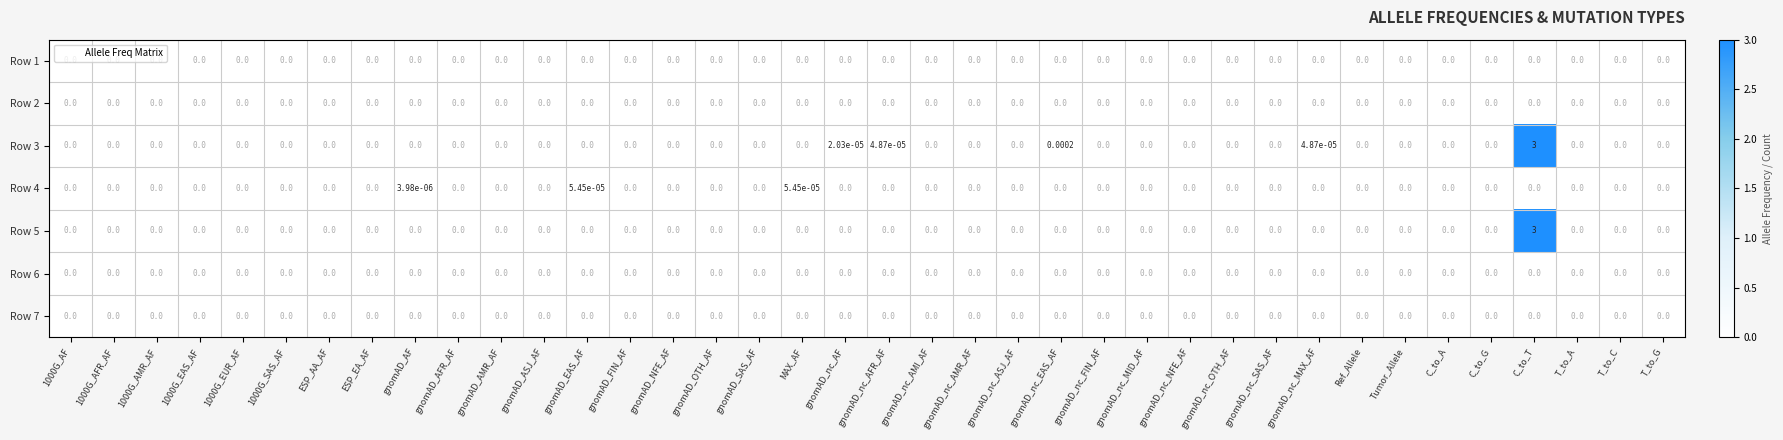

At which category does the chart reach its peak across all series?

C_to_T